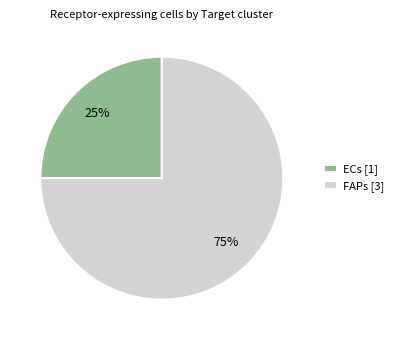

Does ECs account for over 50% of the chart?

No